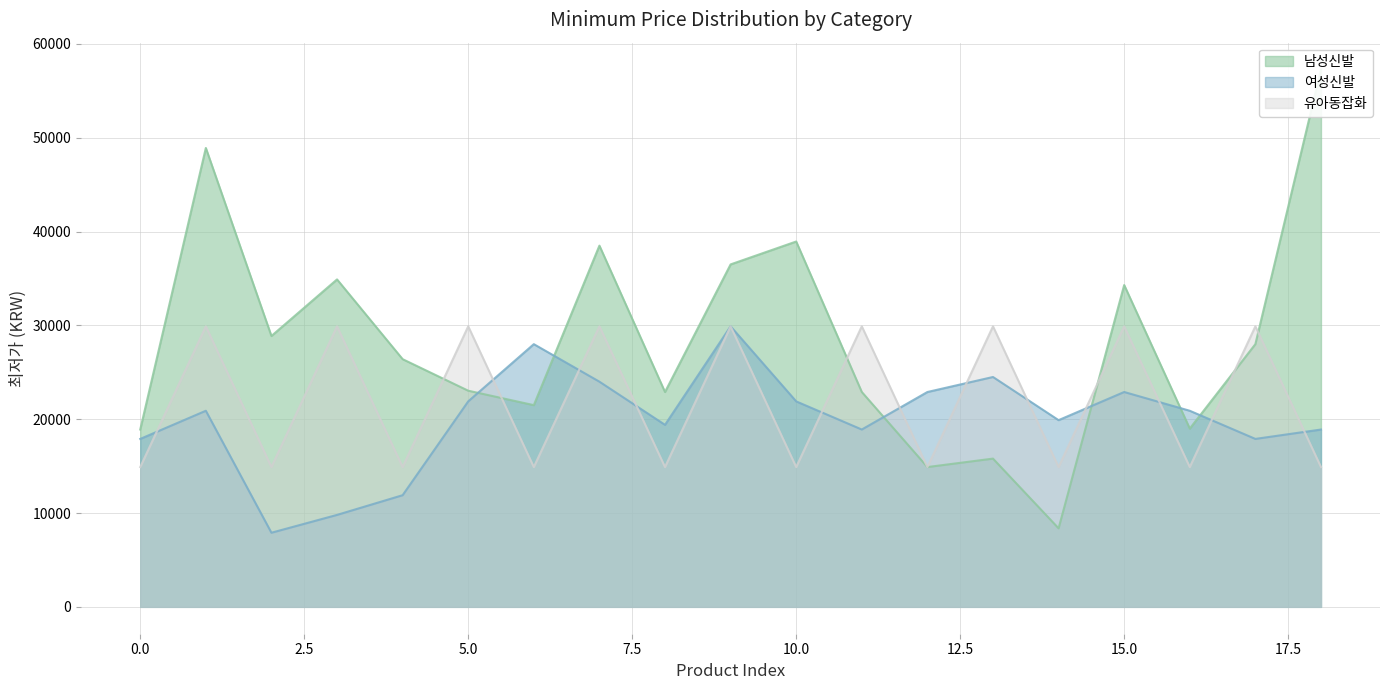

Reading left to right, extract all data points from this chart.

남성신발: 0=18900	1=48910	2=28870	3=34900	4=26400	5=23038	6=21500	7=38500	8=22900	9=36500	10=38940	11=22900	12=14900	13=15800	14=8370	15=34300	16=19000	17=28000	18=57270
여성신발: 0=17900	1=20900	2=7900	3=9800	4=11900	5=21900	6=28000	7=24000	8=19400	9=29900	10=21900	11=18900	12=22900	13=24500	14=19900	15=22900	16=20900	17=17900	18=18900
유아동잡화: 0=14900	1=29900	2=14900	3=29900	4=14900	5=29900	6=14900	7=29900	8=14900	9=29900	10=14900	11=29900	12=14900	13=29900	14=14900	15=29900	16=14900	17=29900	18=14900